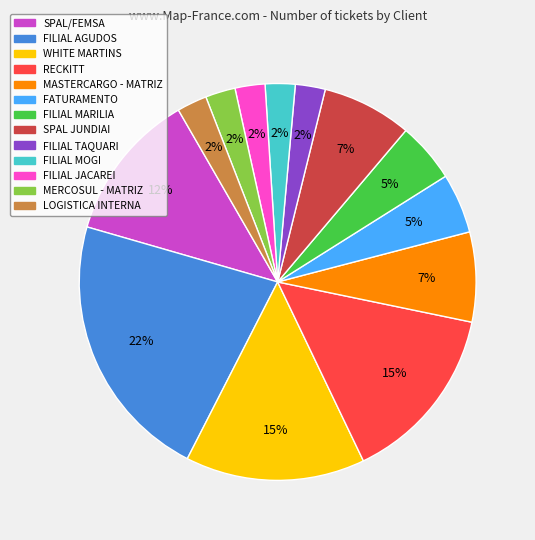

Between MASTERCARGO - MATRIZ and MERCOSUL - MATRIZ, which is larger?

MASTERCARGO - MATRIZ